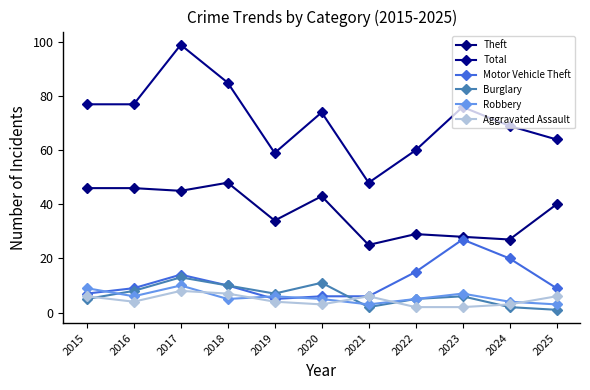

How many distinct data groups are displayed?

6